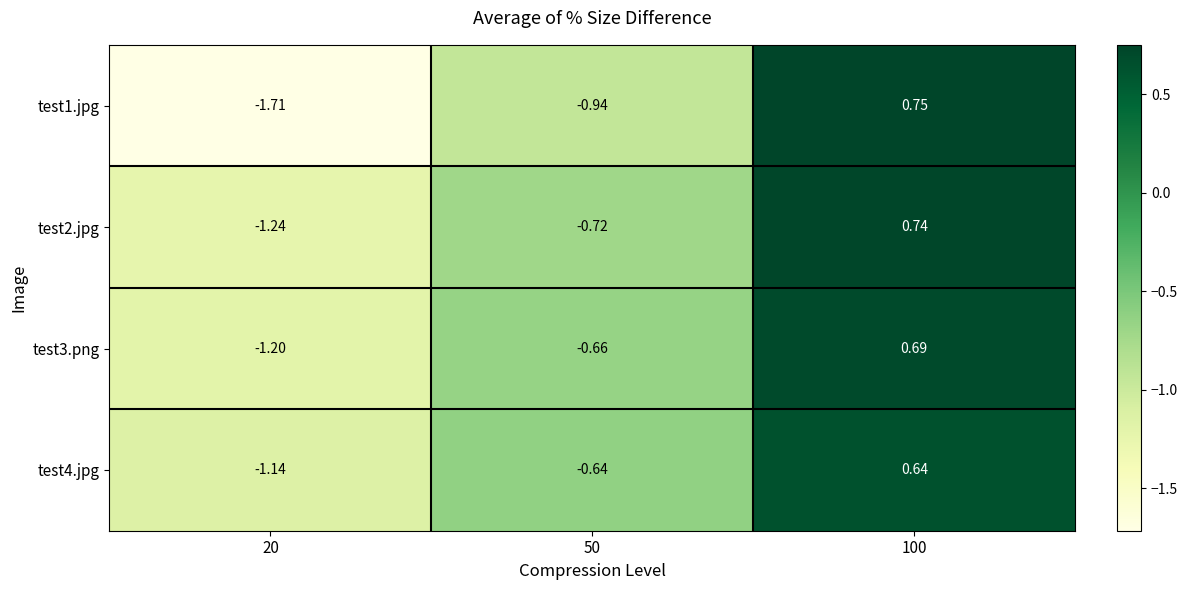

Is the value of test3.png at 50 greater than the value of test1.jpg at 50?

Yes